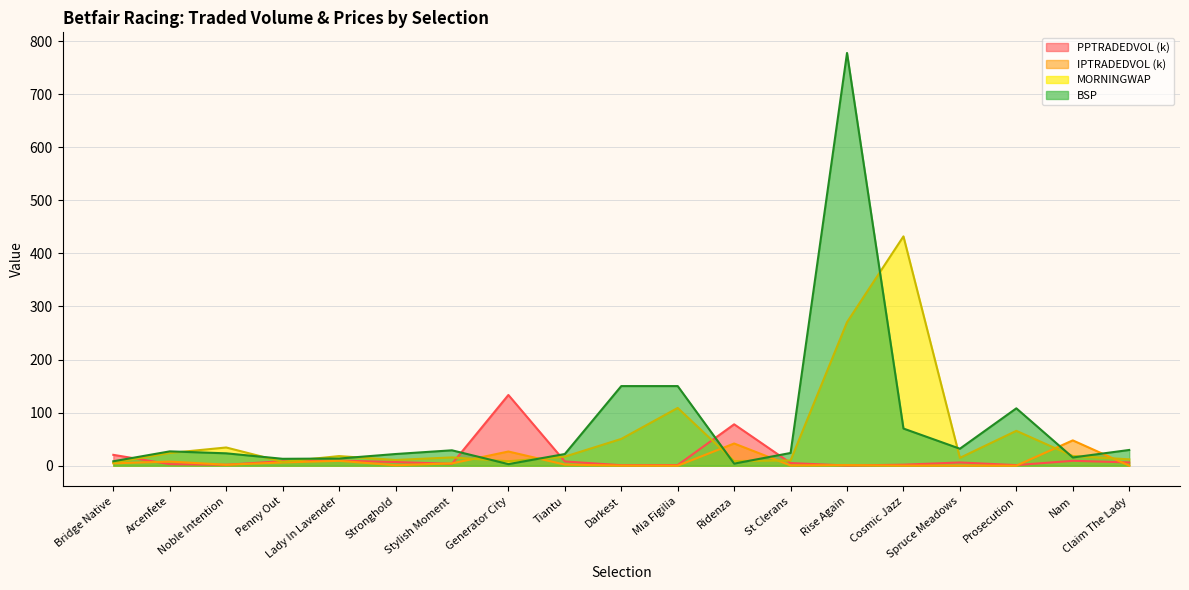

How many interior local valleys does the PPTRADEDVOL series have?

5